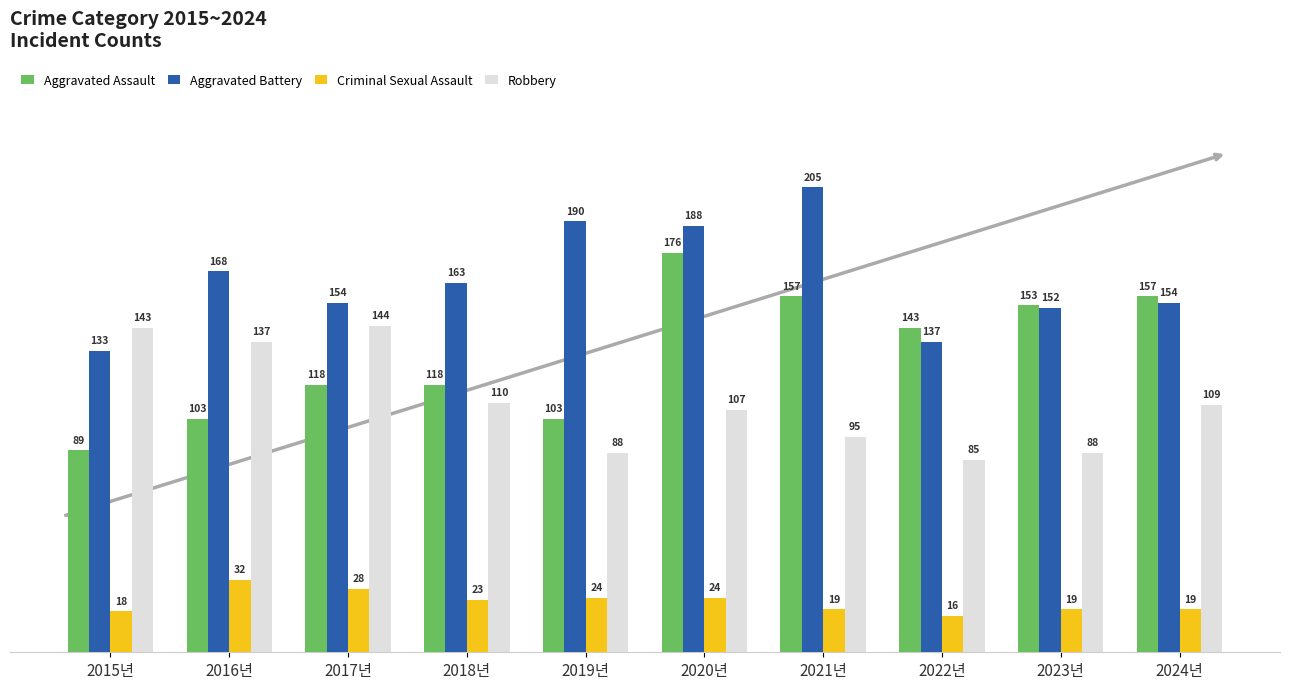

Reading left to right, transcribe all the data shown in this chart.

Aggravated Assault: 89	103	118	118	103	176	157	143	153	157
Aggravated Battery: 133	168	154	163	190	188	205	137	152	154
Criminal Sexual Assault: 18	32	28	23	24	24	19	16	19	19
Robbery: 143	137	144	110	88	107	95	85	88	109